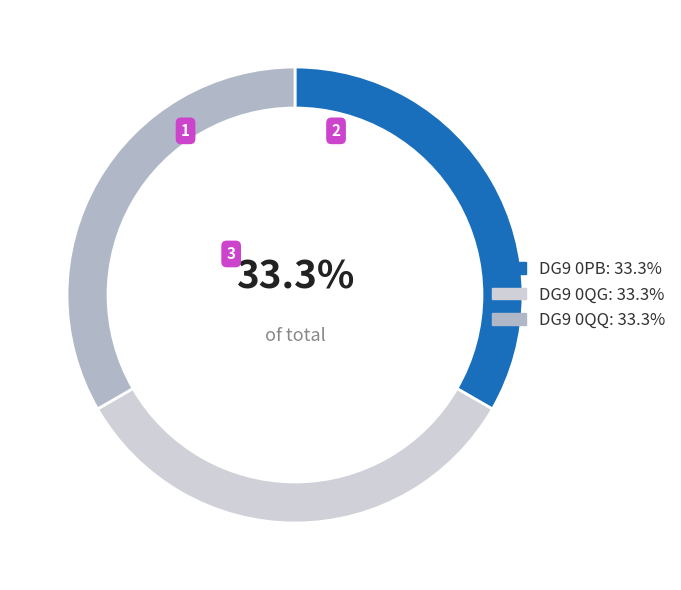

Approximately how many times larger is the value at DG9 0PB: 33.3% compared to DG9 0QQ: 33.3%?

1.0